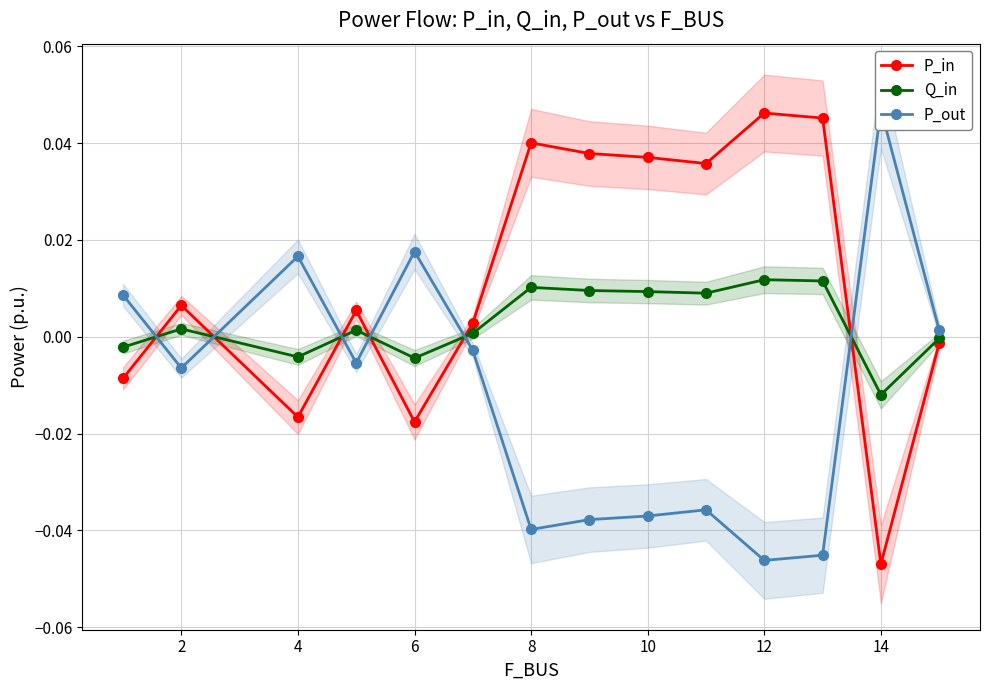

At which label does P_in reach its minimum?

14